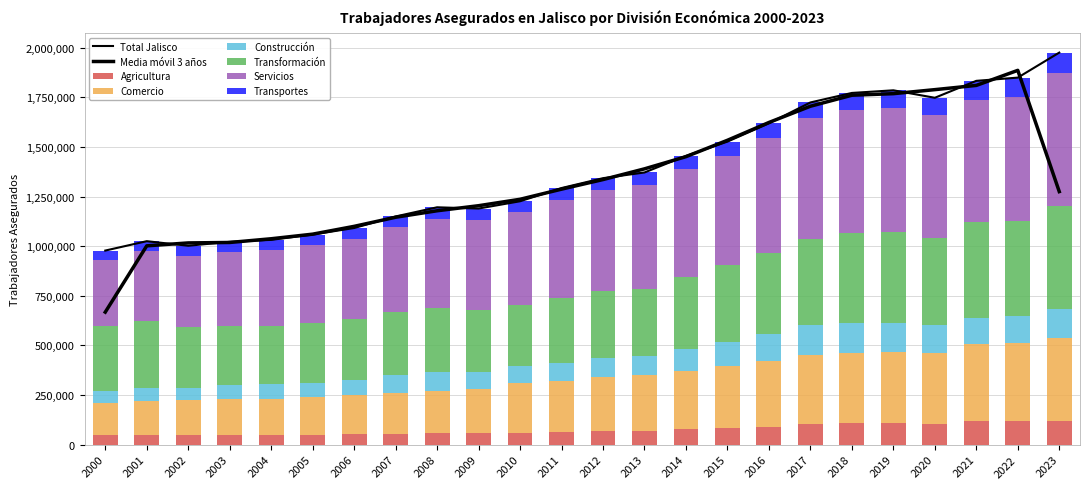

What is the minimum value for Agricultura?

46539